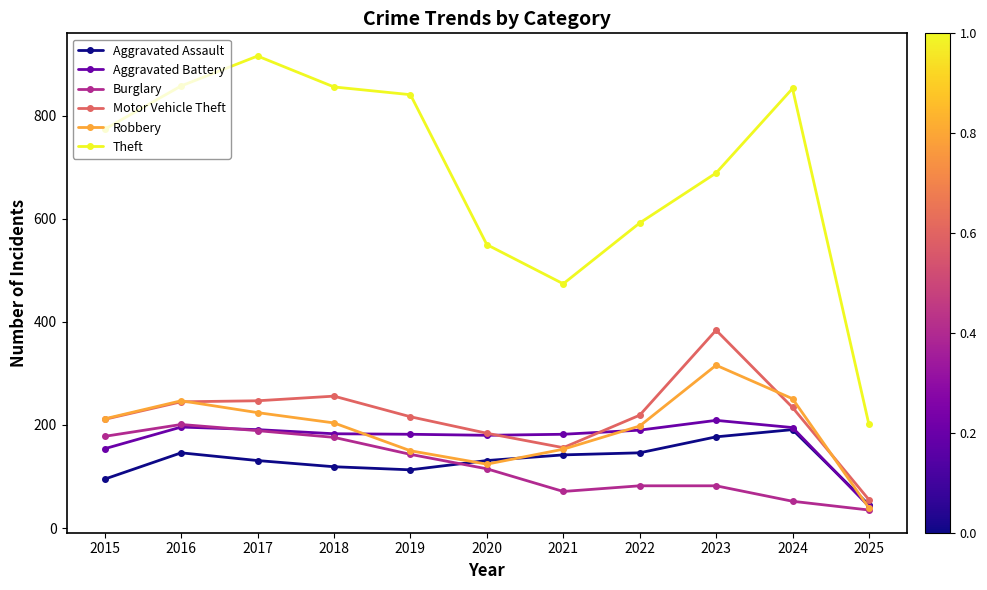

True or false: Aggravated Battery and Robbery cross at least once.

True